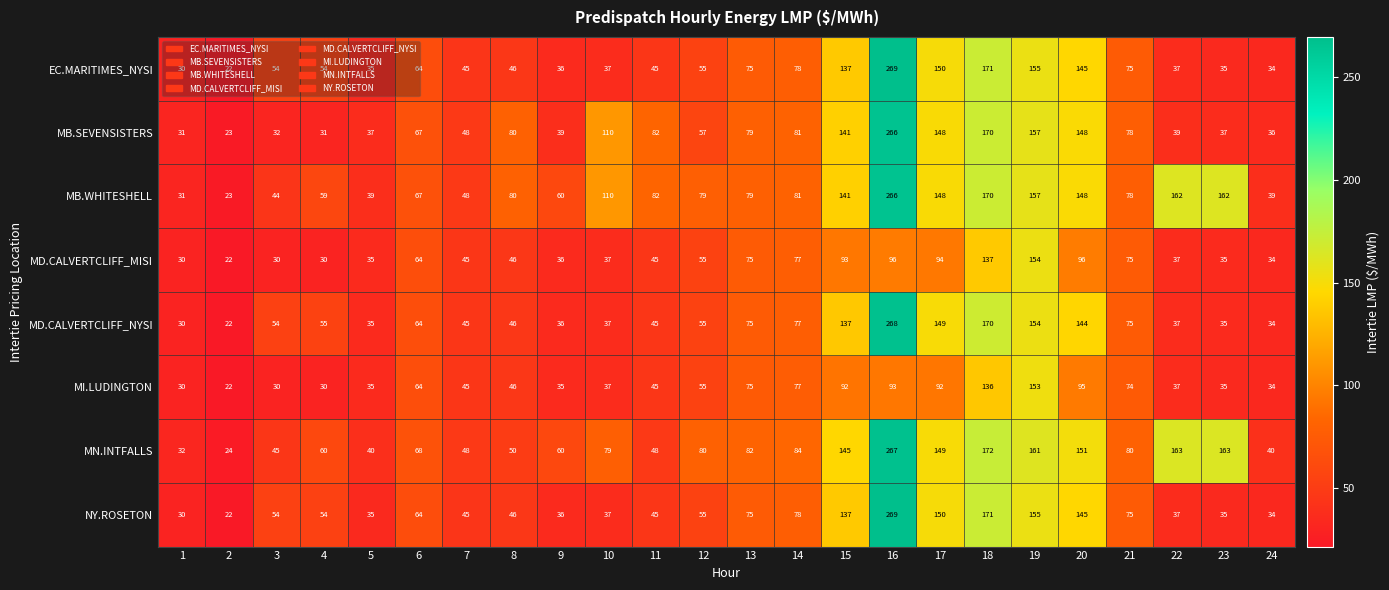

How many categories are shown in the chart?

24